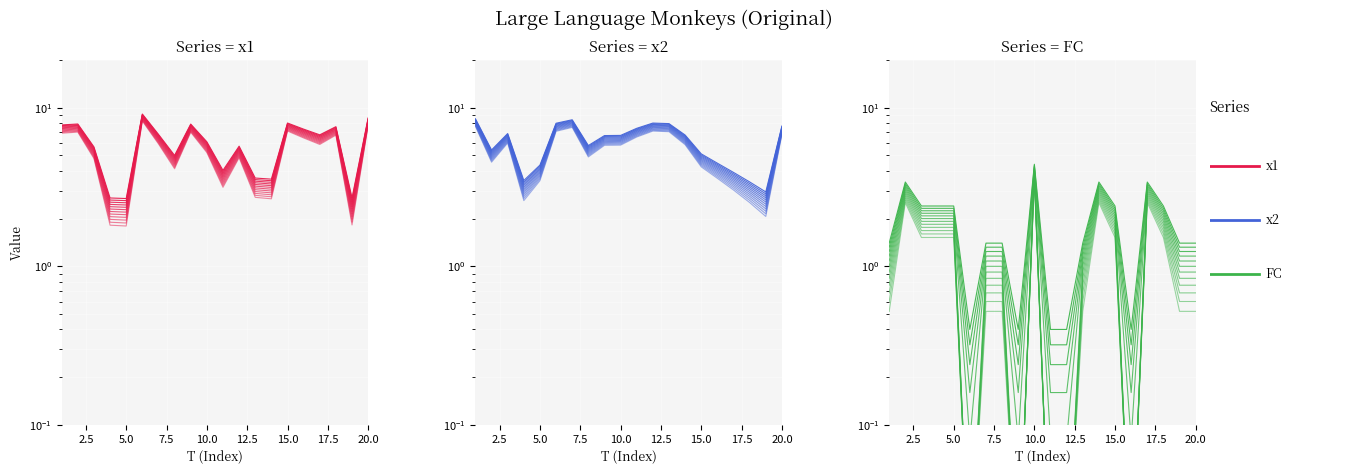

Does the chart display data point markers on the line(s)?

No